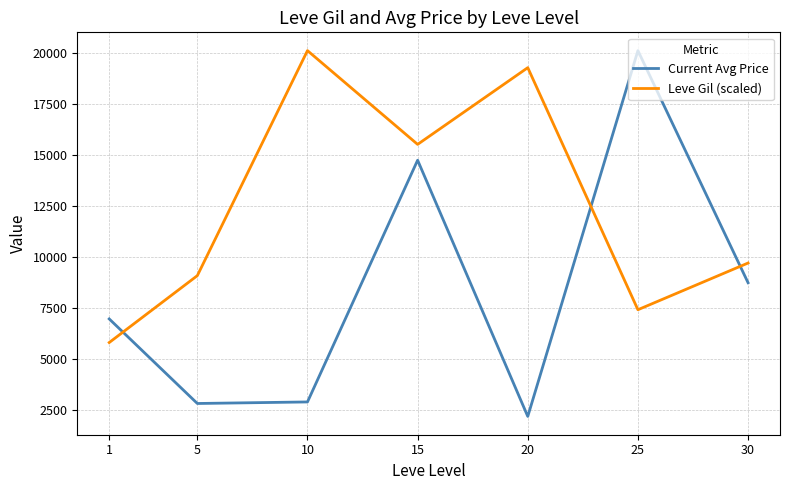

Rank the series by their average value, from lowest to highest.

Current Avg Price, Leve Gil (scaled)